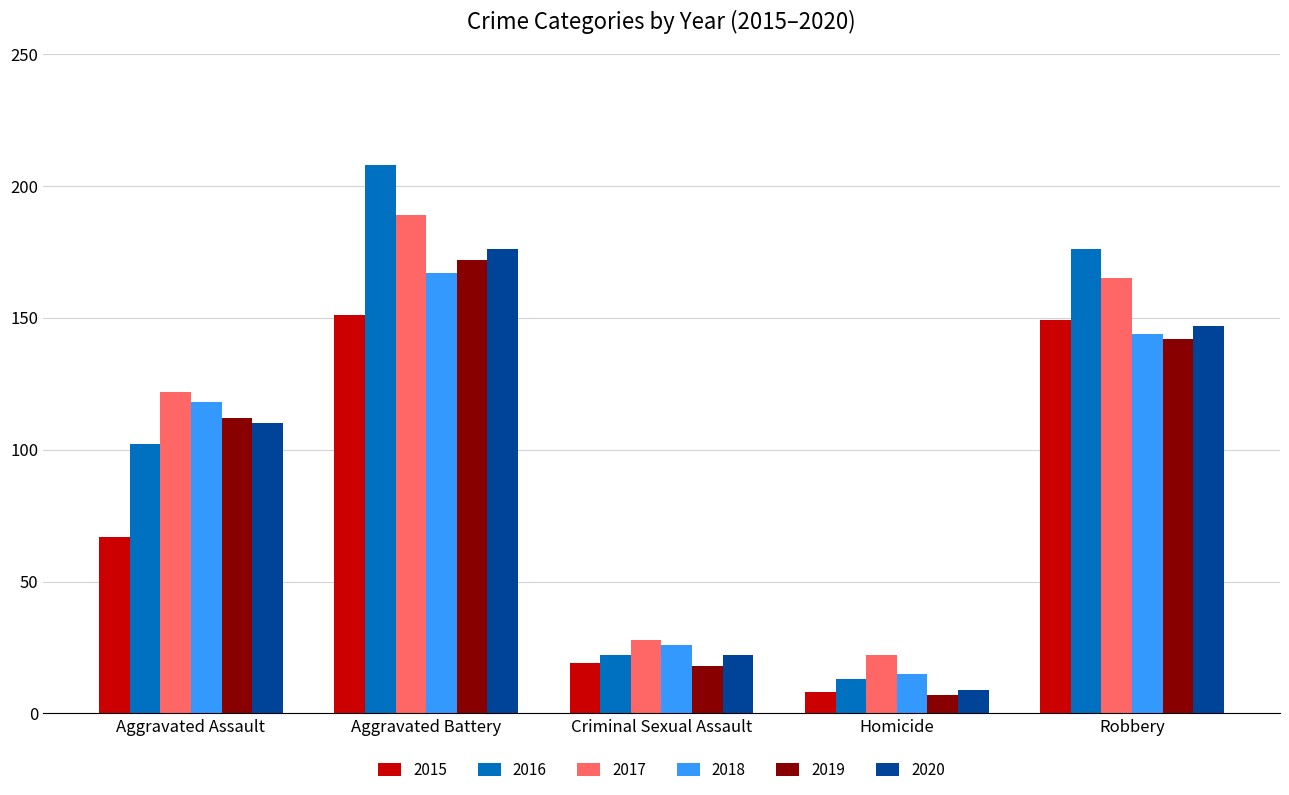

What is the total value across all series at Aggravated Battery?

1063